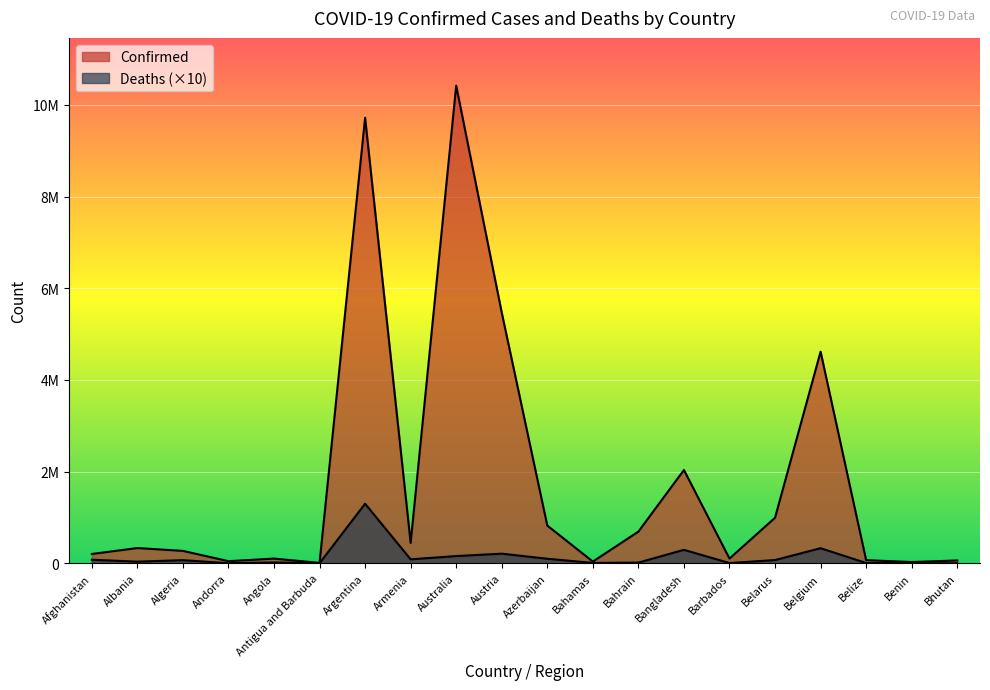

What is the difference between the highest and lowest values at Bhutan?

62170